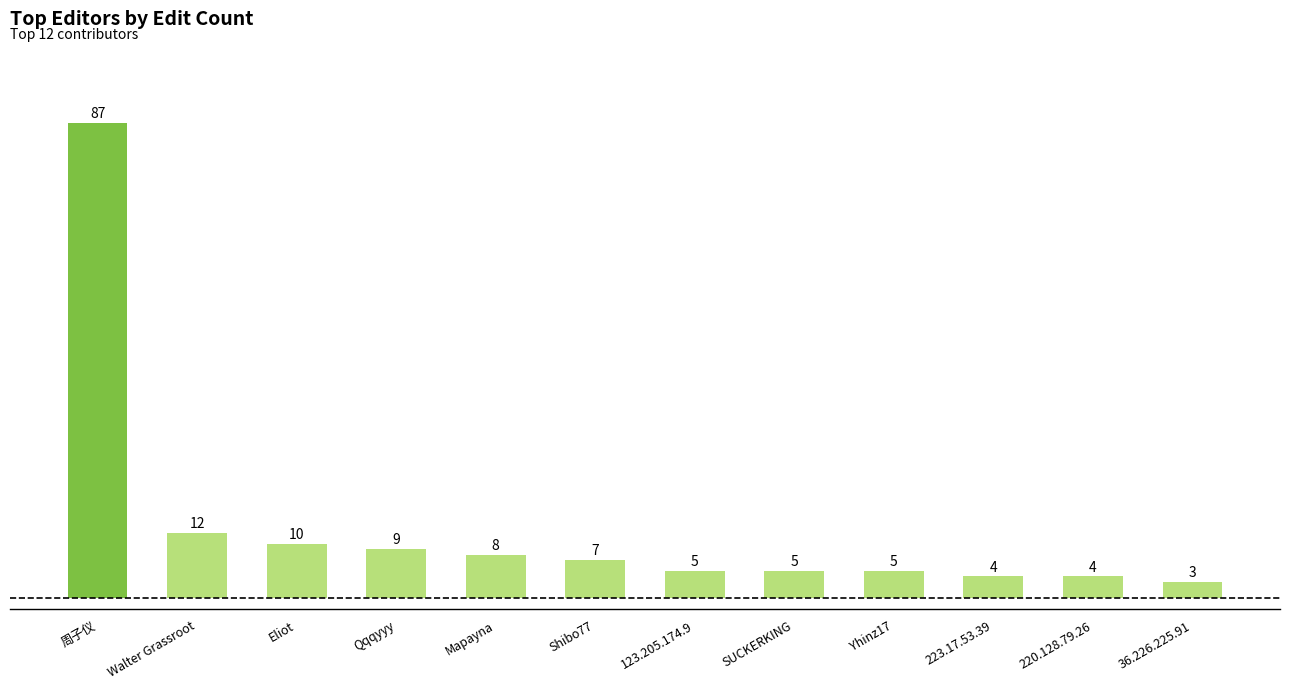

What value does the data have at SUCKERKING?

5